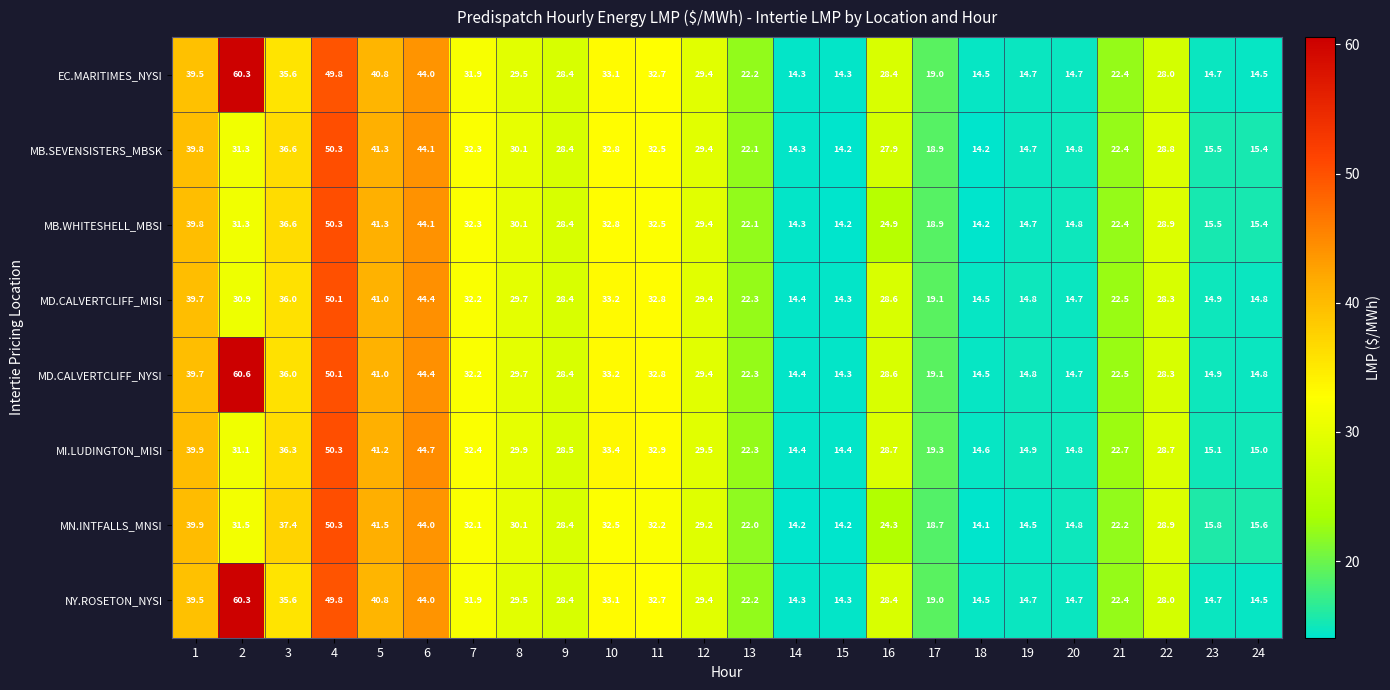

At which label is EC.MARITIMES_NYSI closest to 37?

3